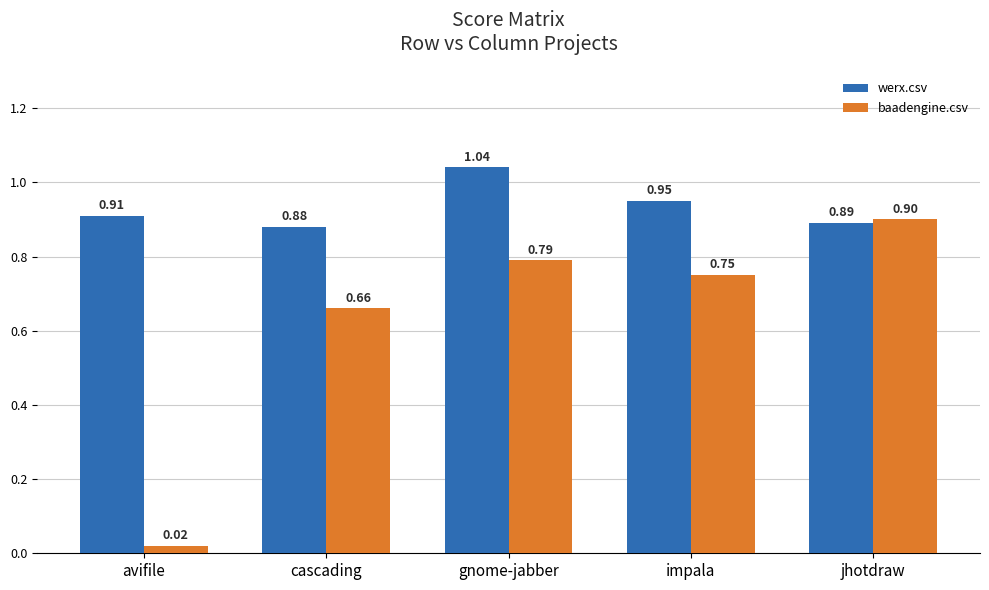

What is the approximate value of werx.csv at avifile?

0.9